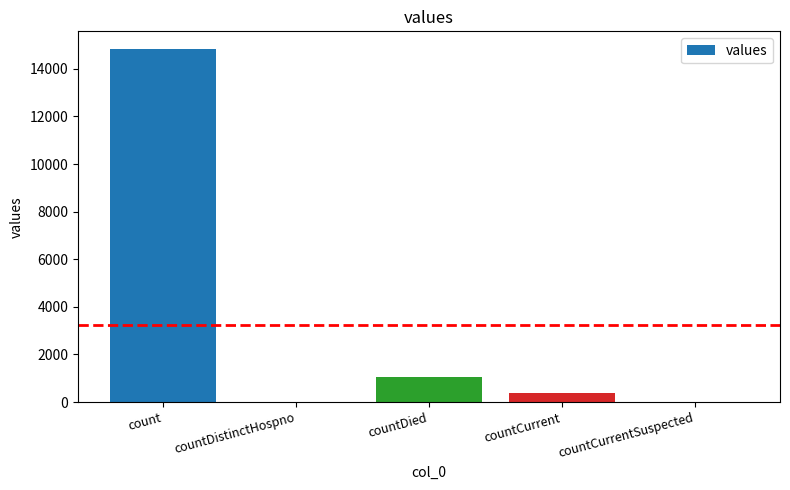

Does the chart contain stacked bars?

No